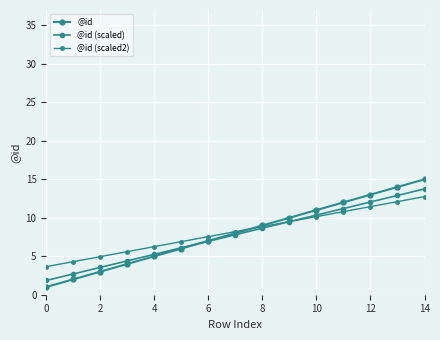

Between which two adjacent categories do @id and @id (scaled) first intersect?

10 and 12